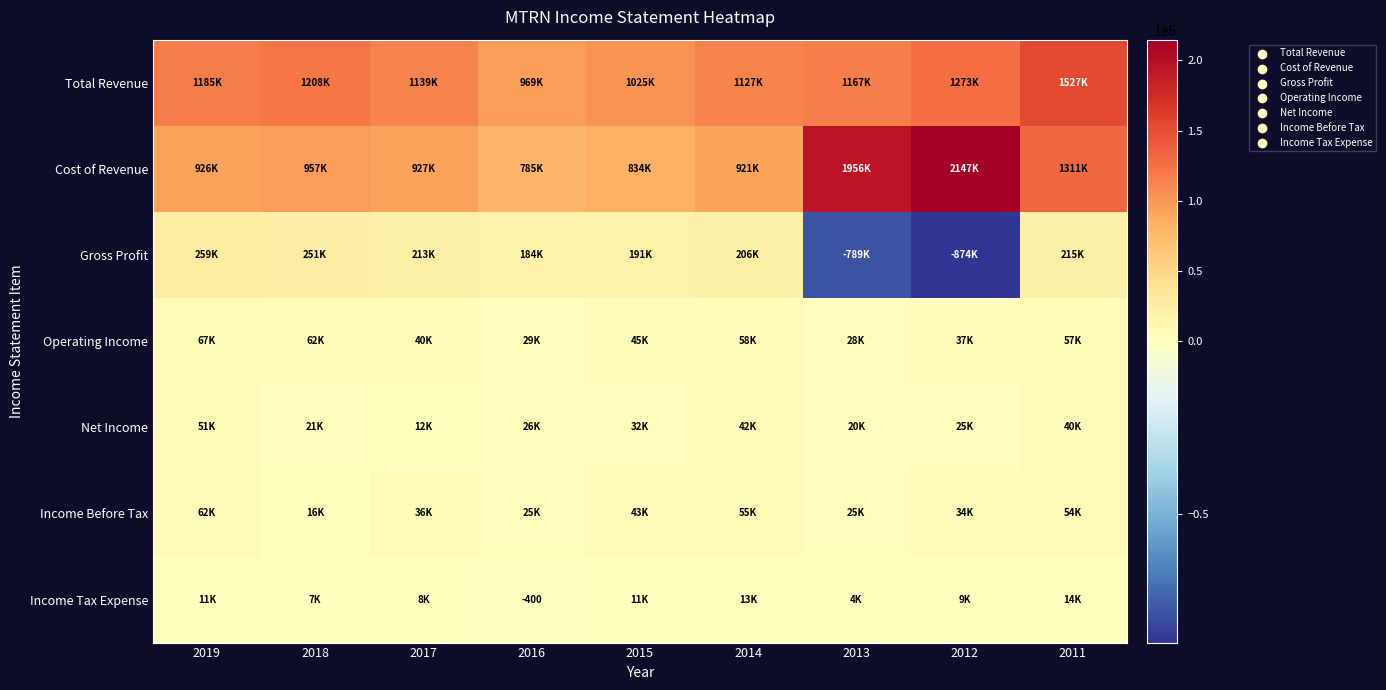

What is the difference between the Net Income values at 2015 and 2016?

6500